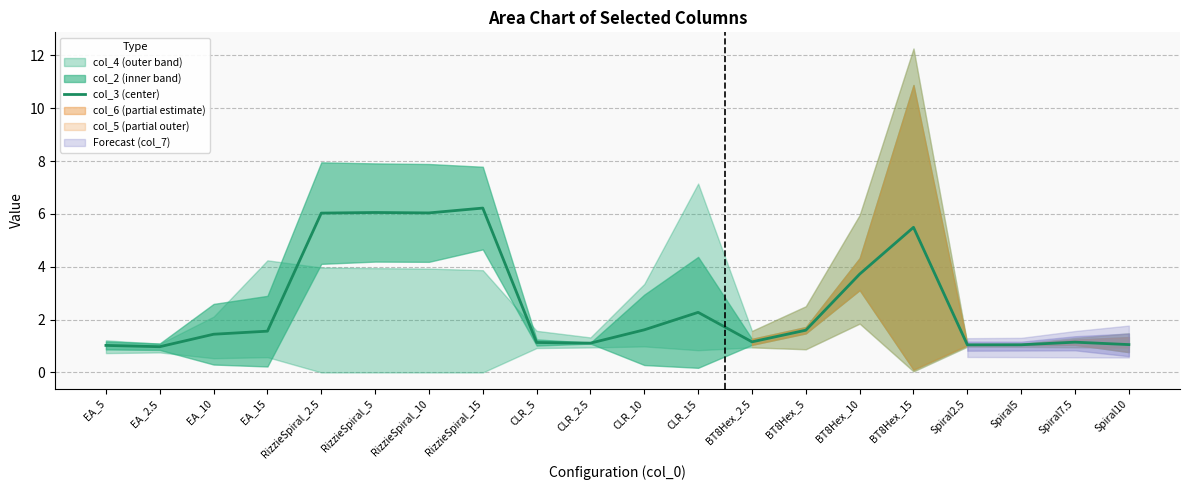

Rank the categories by value from lowest to highest.

EA_2.5, EA_5, Spiral2.5, Spiral5, Spiral10, CLR_2.5, CLR_5, Spiral7.5, BT8Hex_2.5, EA_10, EA_15, BT8Hex_5, CLR_10, CLR_15, BT8Hex_10, BT8Hex_15, RizzieSpiral_2.5, RizzieSpiral_10, RizzieSpiral_5, RizzieSpiral_15